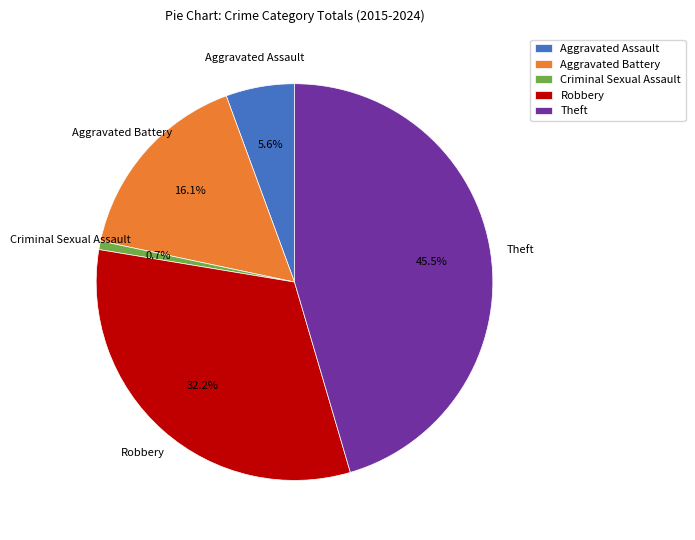

Rank the categories by value from highest to lowest.

Theft, Robbery, Aggravated Battery, Aggravated Assault, Criminal Sexual Assault